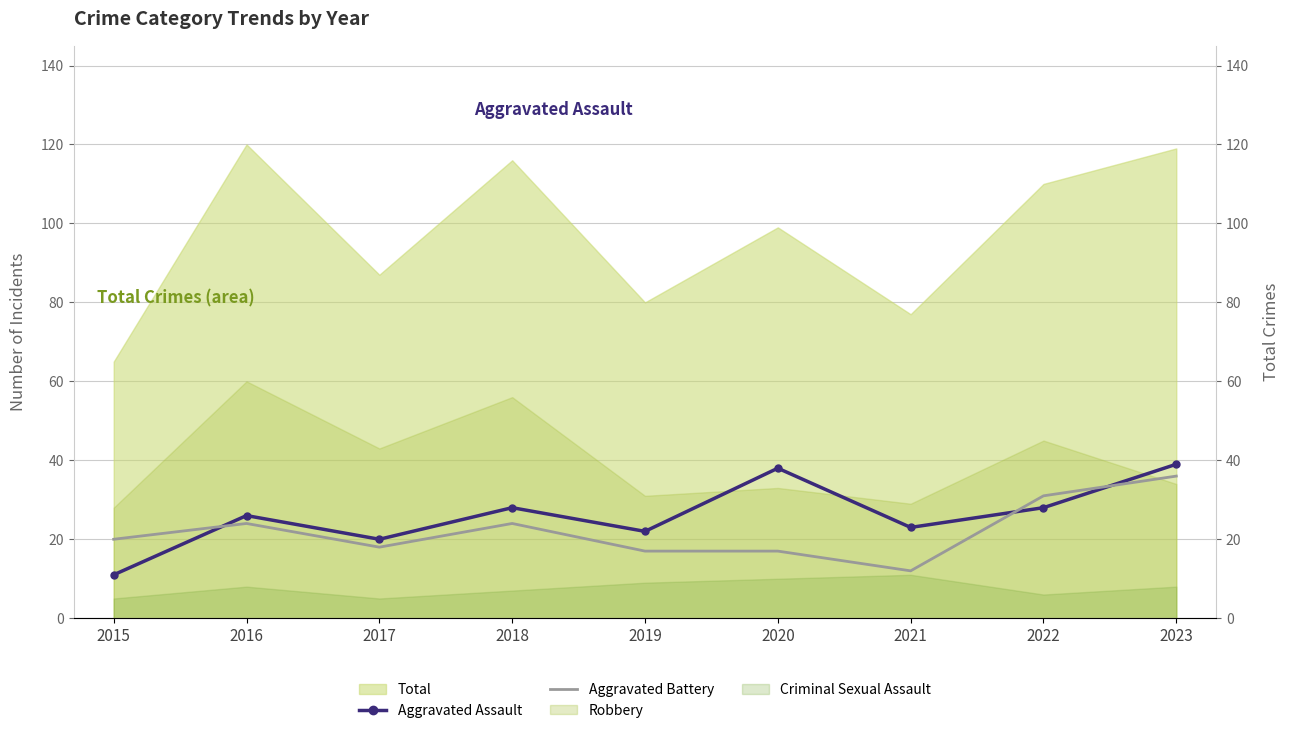

What is the lowest value of the Aggravated Assault series?

11